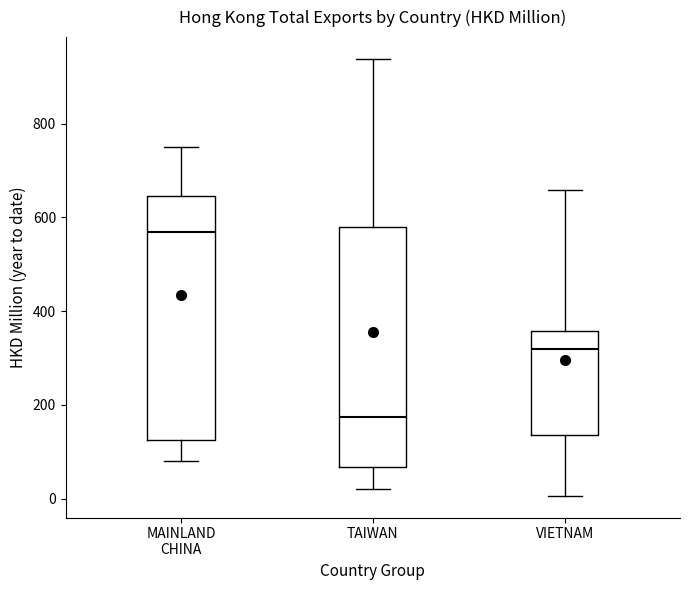

Where does the lower whisker of the box for TAIWAN end on the y-axis? The values are not printed on the chart, so give them approximately, as read against the axis.

20